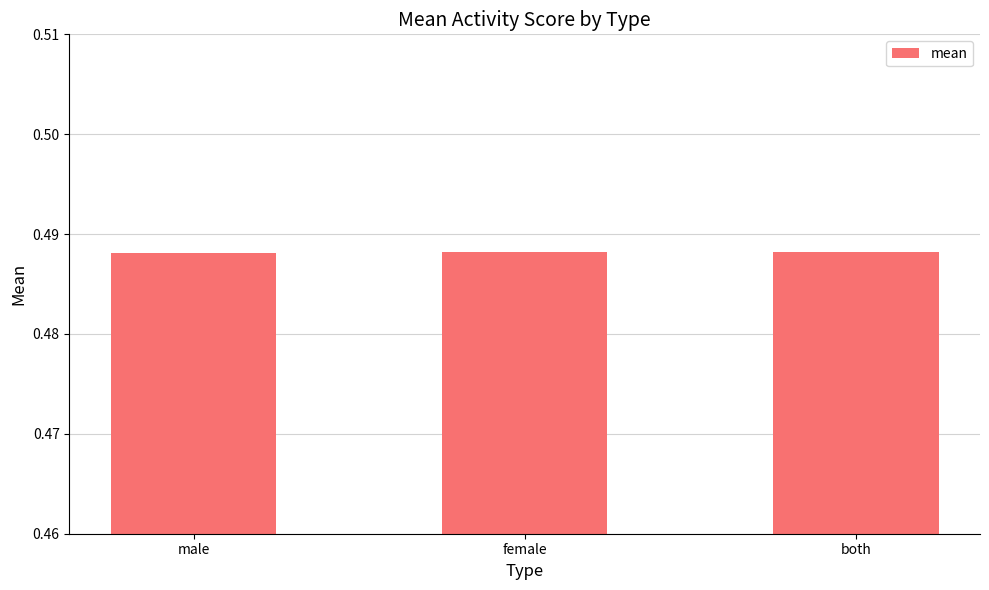

How many values are between 0 and 1?

3